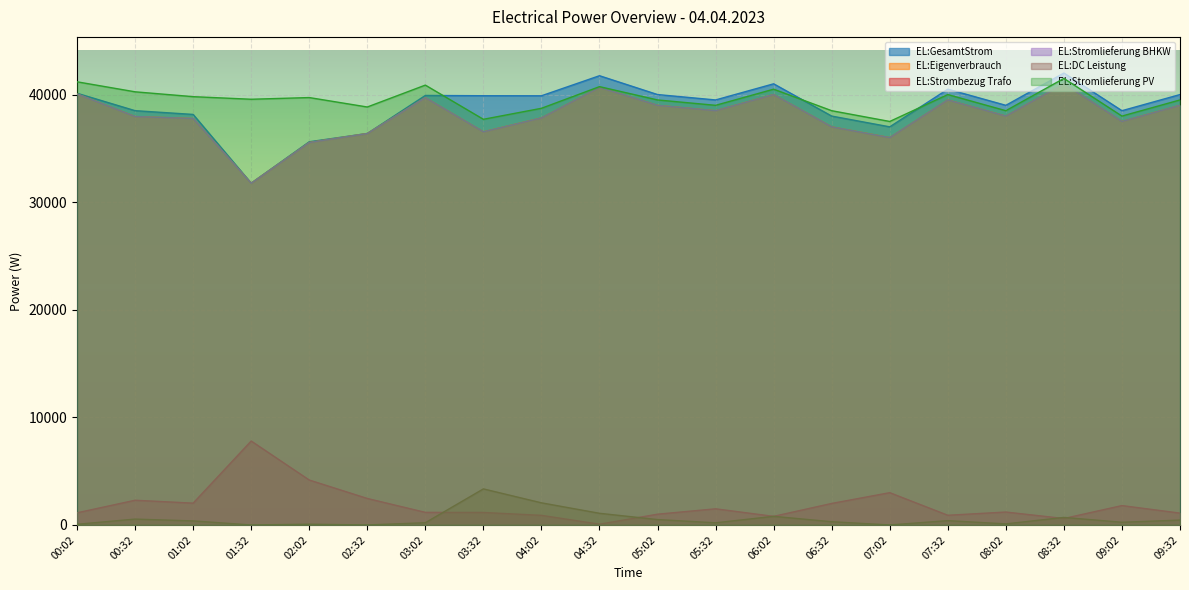

Rank the series at 09:02 from highest to lowest value.

EL:GesamtStrom, EL:Stromlieferung PV, EL:Eigenverbrauch, EL:Stromlieferung BHKW, EL:Strombezug Trafo, EL:DC Leistung